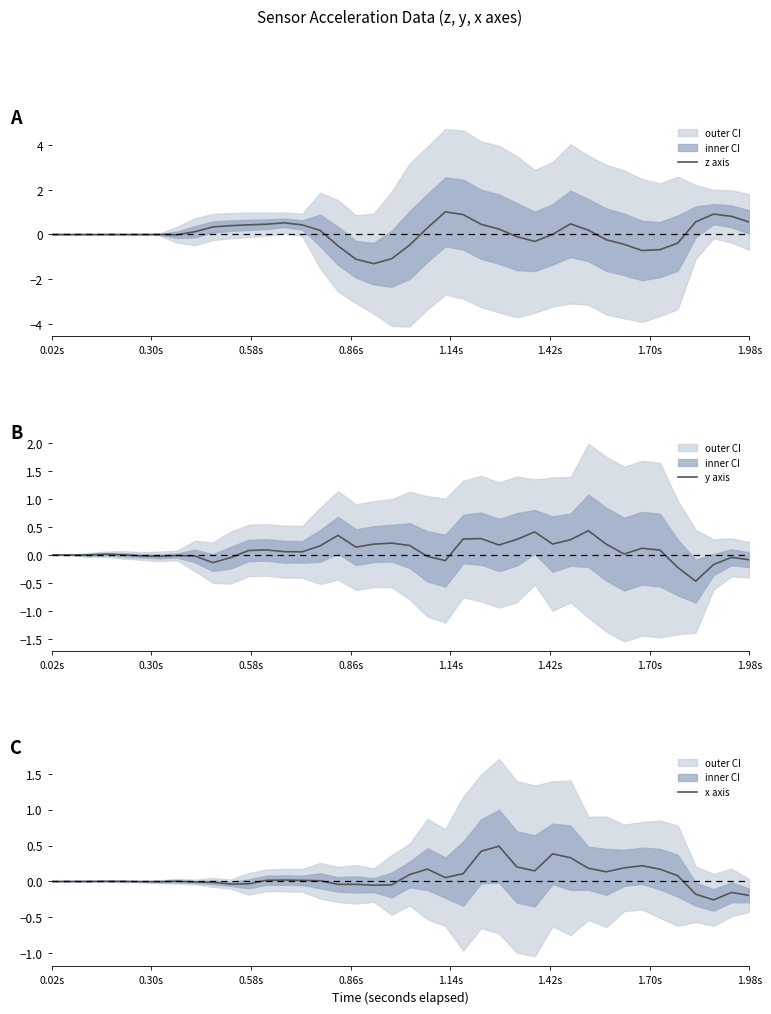

Where does the x axis series first go above 0?

0.02s